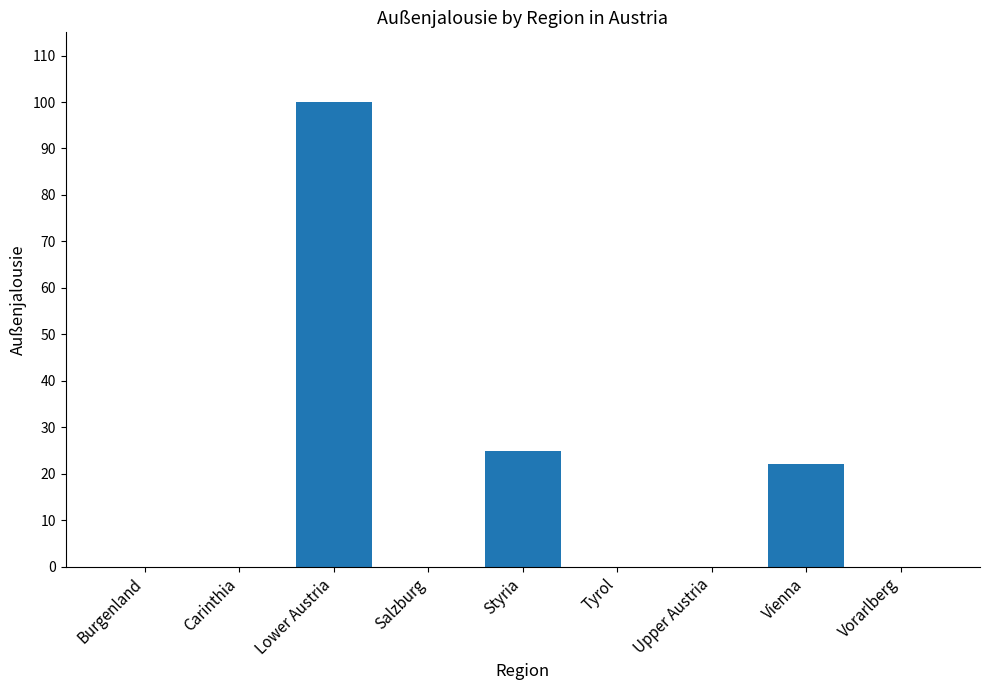

What is the maximum value shown in the chart?

100